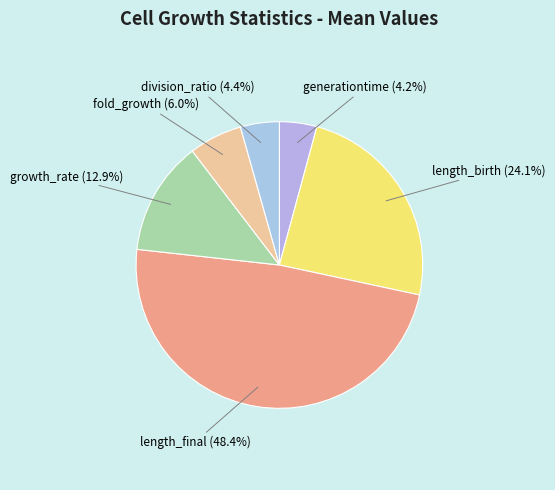

Which slice is the largest?

length_final